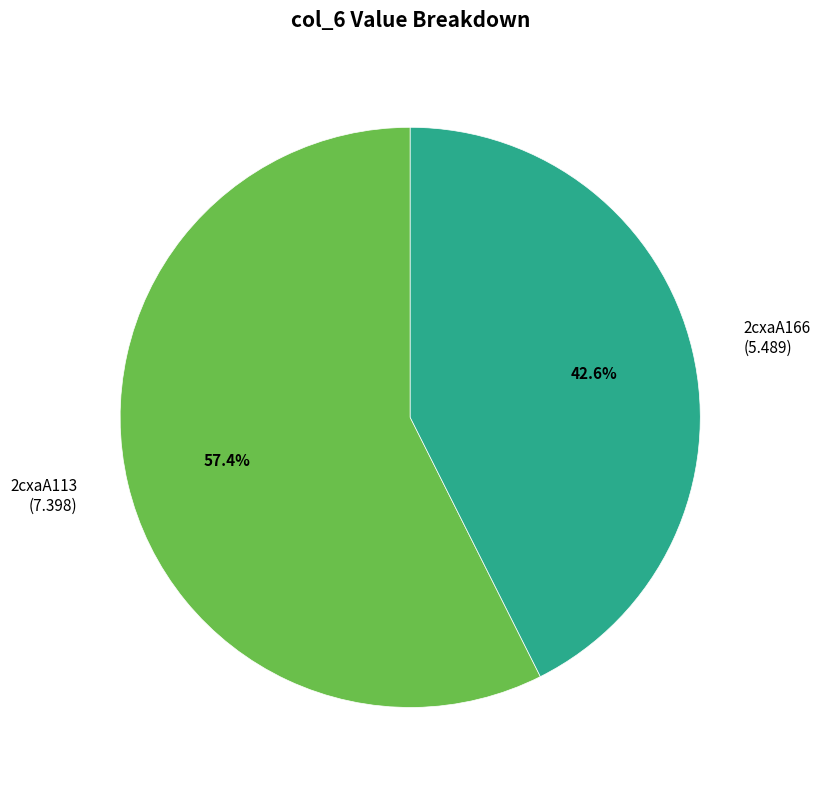

How many slices are in this pie chart?

2